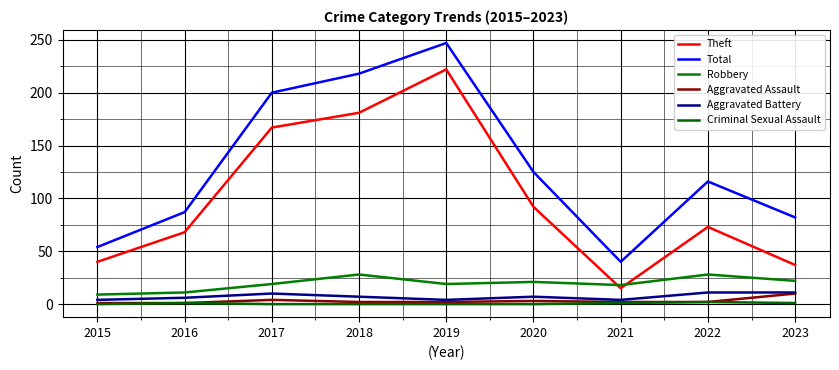

At how many categories does at least one series exceed 195?

3